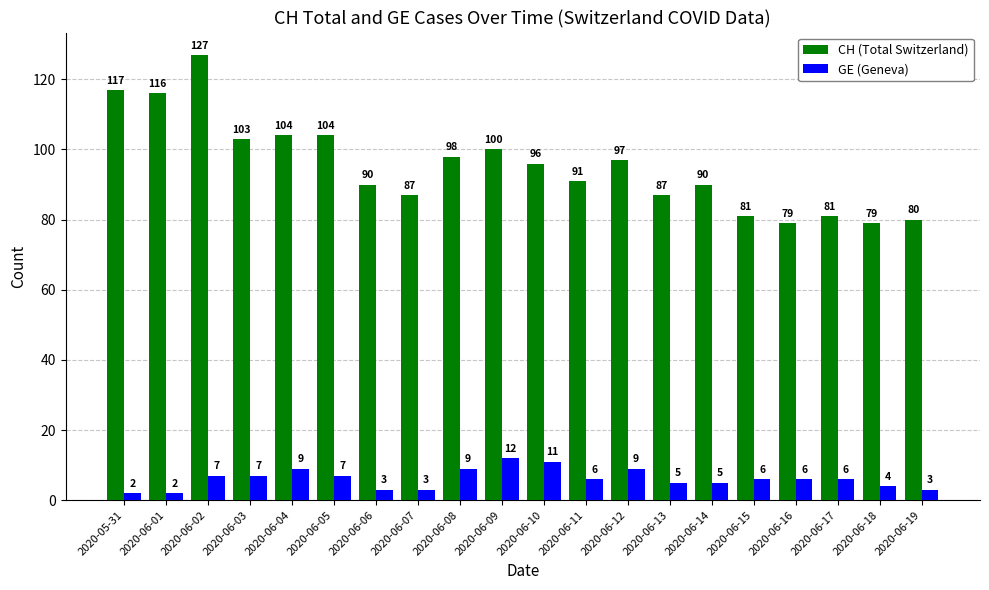

Reading left to right, extract all data points from this chart.

CH (Total Switzerland): 117	116	127	103	104	104	90	87	98	100	96	91	97	87	90	81	79	81	79	80
GE (Geneva): 2	2	7	7	9	7	3	3	9	12	11	6	9	5	5	6	6	6	4	3